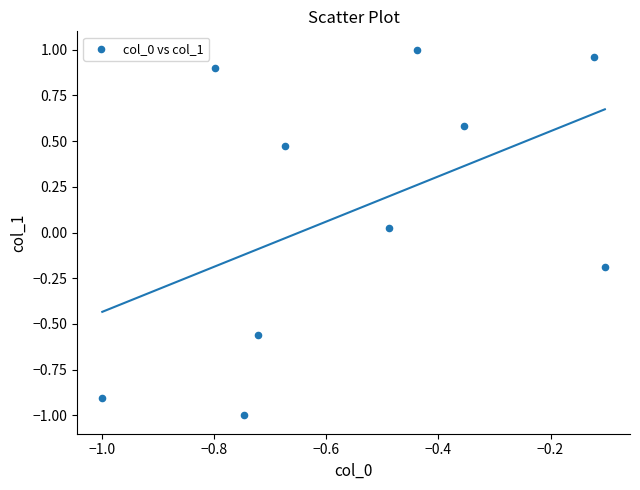

What is the average X value?

-0.5